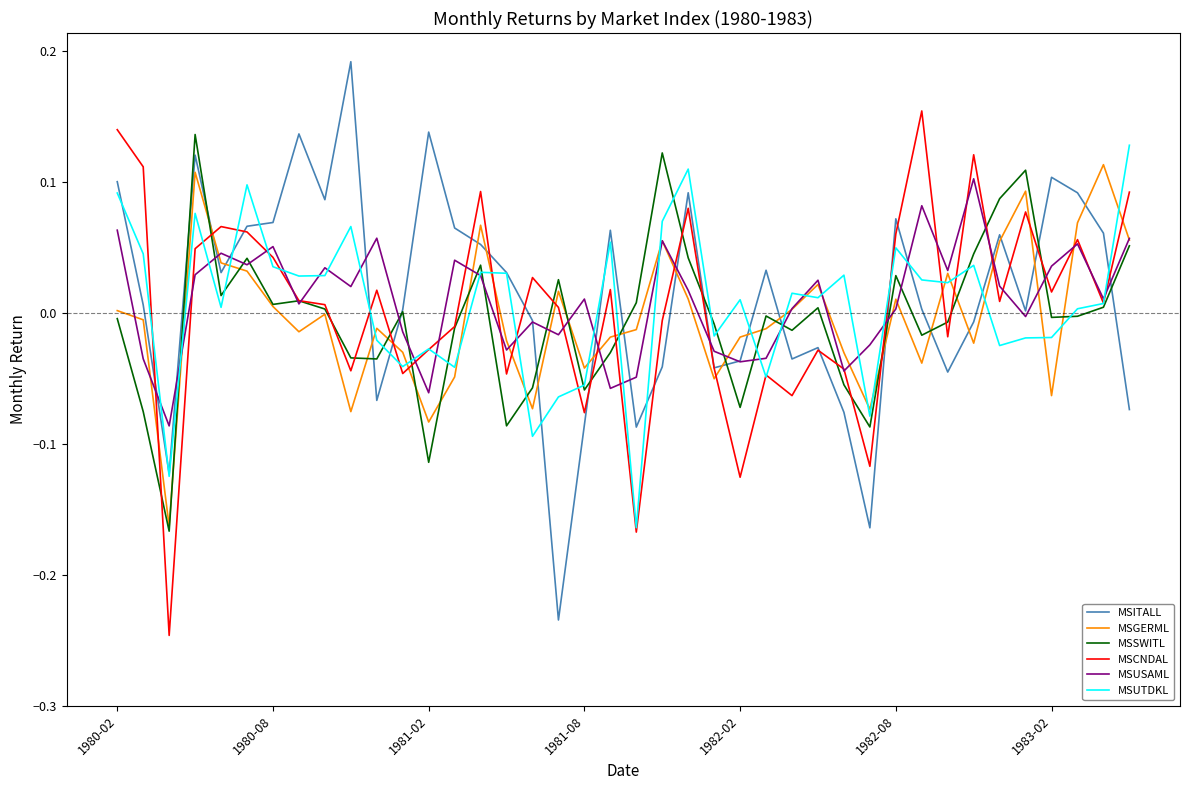

Which series has the widest spread of values?

MSITALL